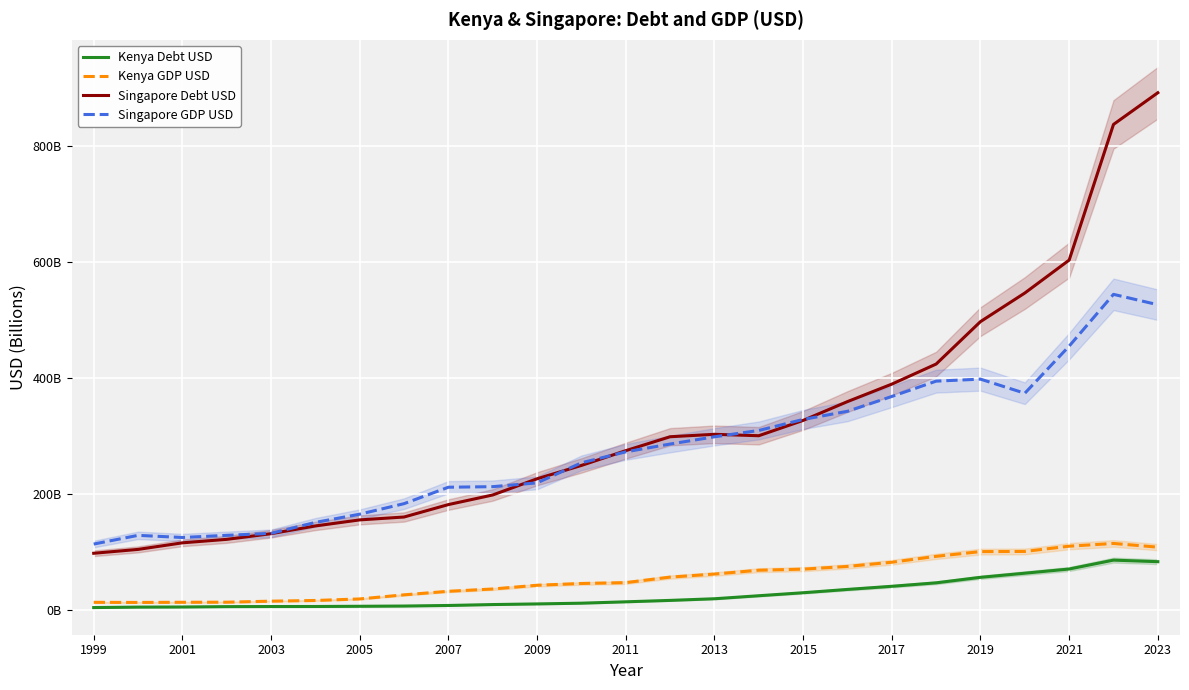

What is the difference between the highest and lowest values at 2001?

123.7